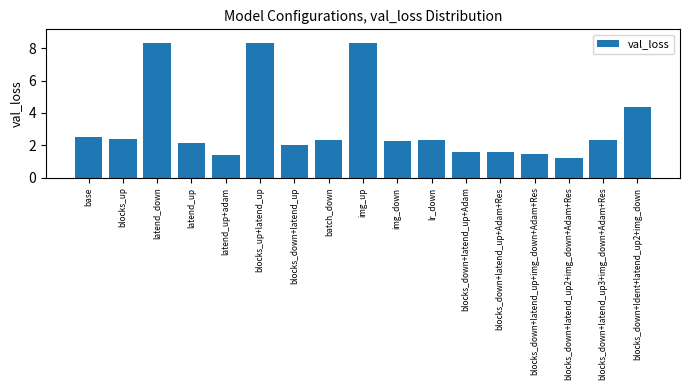

Does the chart contain stacked bars?

No